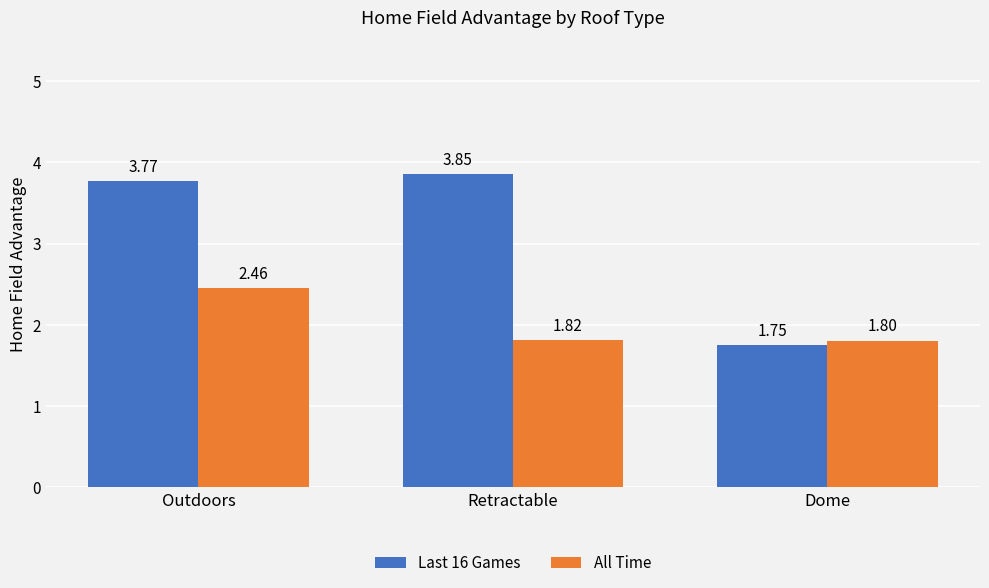

What is the difference between the maximum and minimum values in the All Time series?

0.7